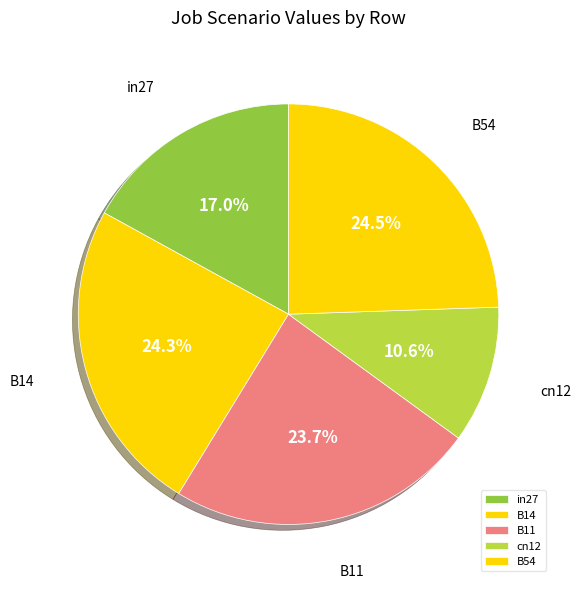

To the nearest percent, what is the combined percentage of B11 and in27?

41%